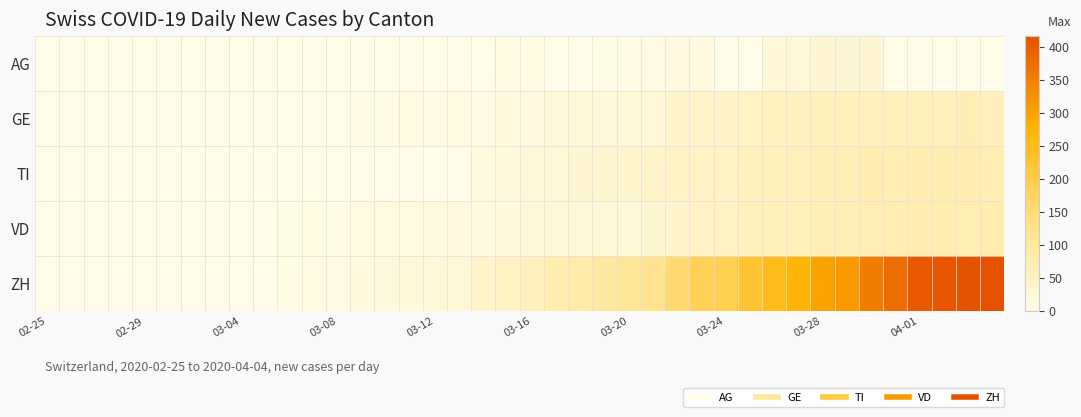

Reading right to left, list all the values displayed in this chart.

AG: 0	0	0	0	0	27	27	27	25	25	0	0	12	10	5	2	3	0	0	4	6	0	0	0	0	0	0	0	0	0	0	0	0	0	0	0	0	0	0	0
GE: 61	65	62	64	64	57	59	59	54	52	50	41	43	36	25	22	19	20	19	10	12	8	7	6	6	4	3	0	0	0	0	0	0	0	0	0	0	0	0	0
TI: 72	75	75	76	74	75	69	69	61	60	57	50	45	46	40	35	33	29	23	18	16	13	0	0	0	0	0	0	0	0	0	0	0	0	0	0	0	0	0	0
VD: 77	73	76	77	73	70	69	67	64	60	56	48	44	36	28	24	25	23	24	20	13	13	11	10	9	9	5	3	4	2	1	1	1	1	1	1	1	0	0	0
ZH: 416	412	408	404	375	352	309	298	270	249	224	191	185	155	121	105	99	85	76	57	46	40	24	22	19	15	13	6	6	4	0	0	0	0	0	0	0	0	0	0